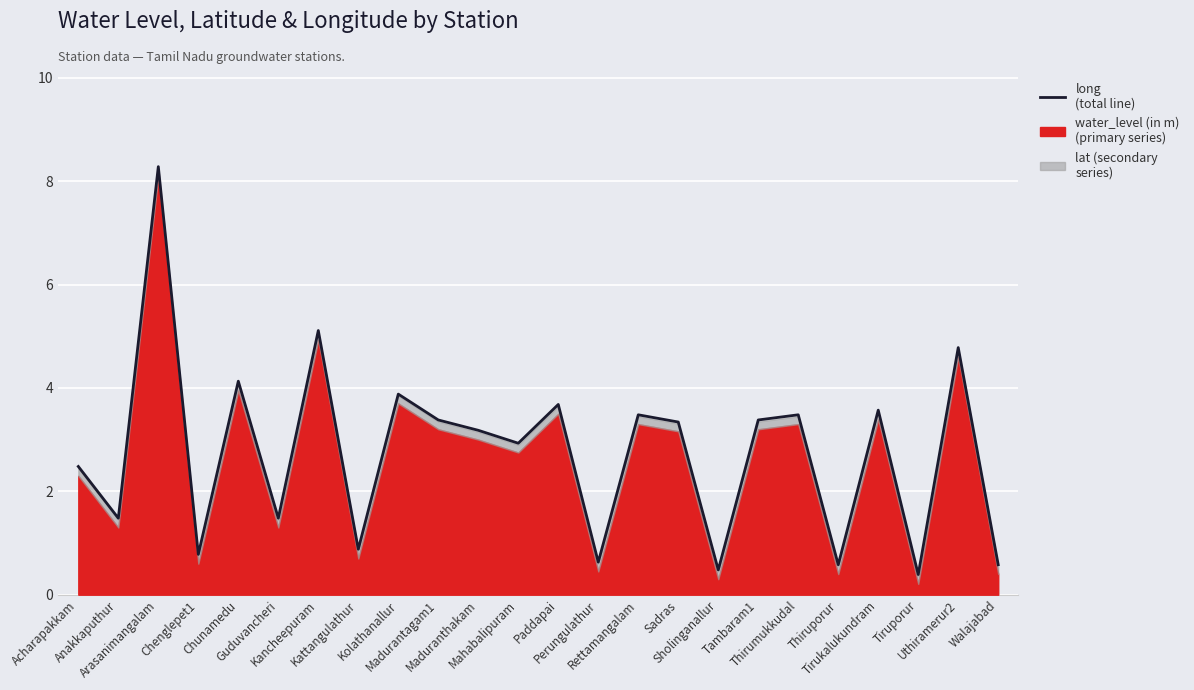

At which label does the data first exceed 3?

Arasanimangalam